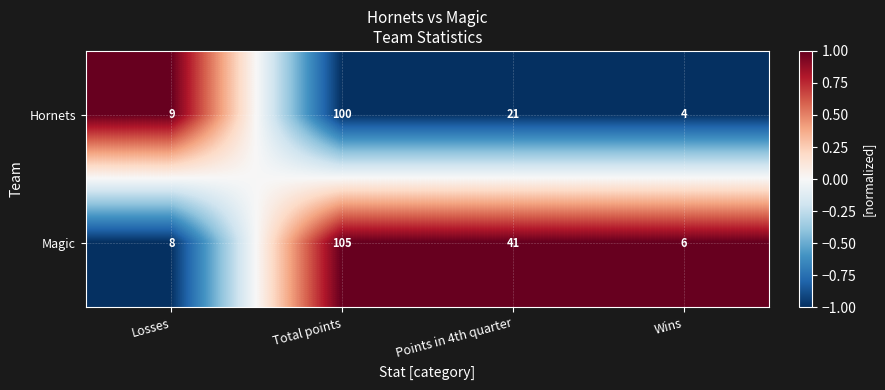

Which label corresponds to the largest value in the chart?

Total points